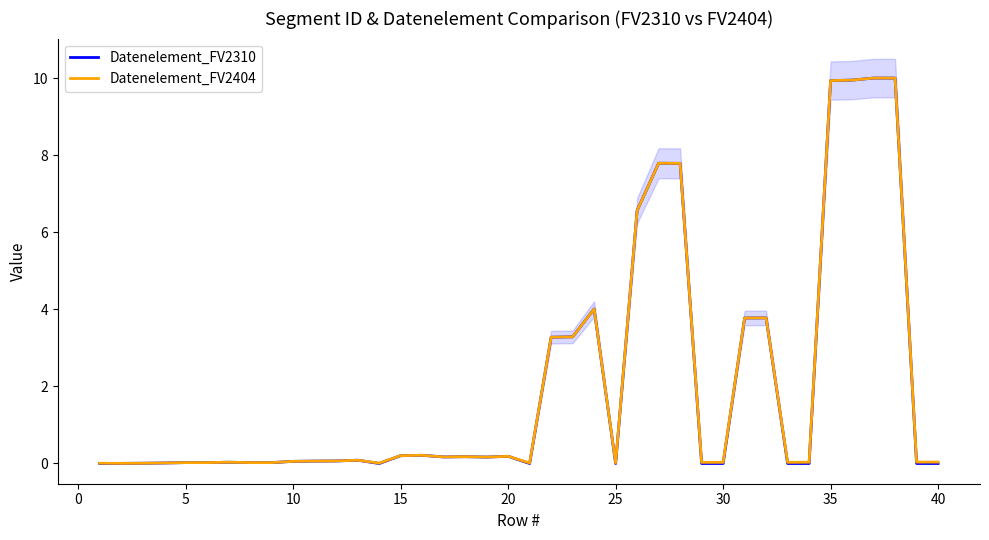

What is the sum of all Datenelement_FV2310 values?

81.7